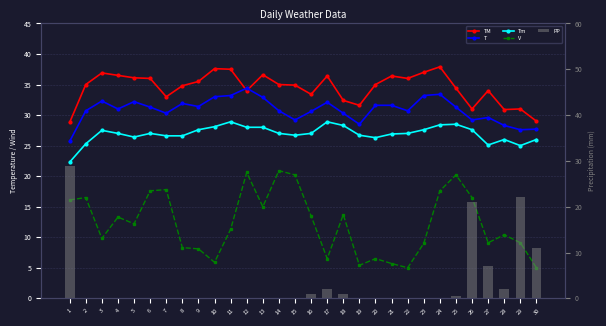

What is the difference between the highest and lowest values at 4?

36.5